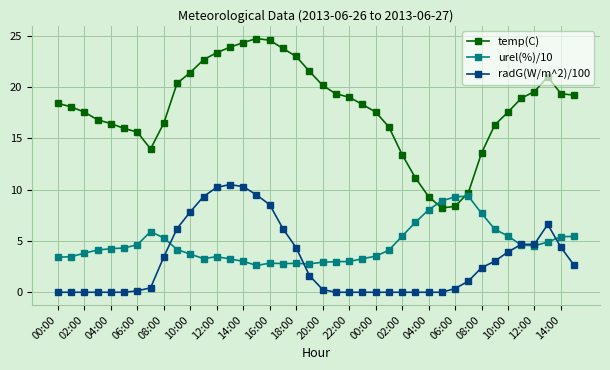

True or false: urel(%)/10 and temp(C) intersect in this chart.

True